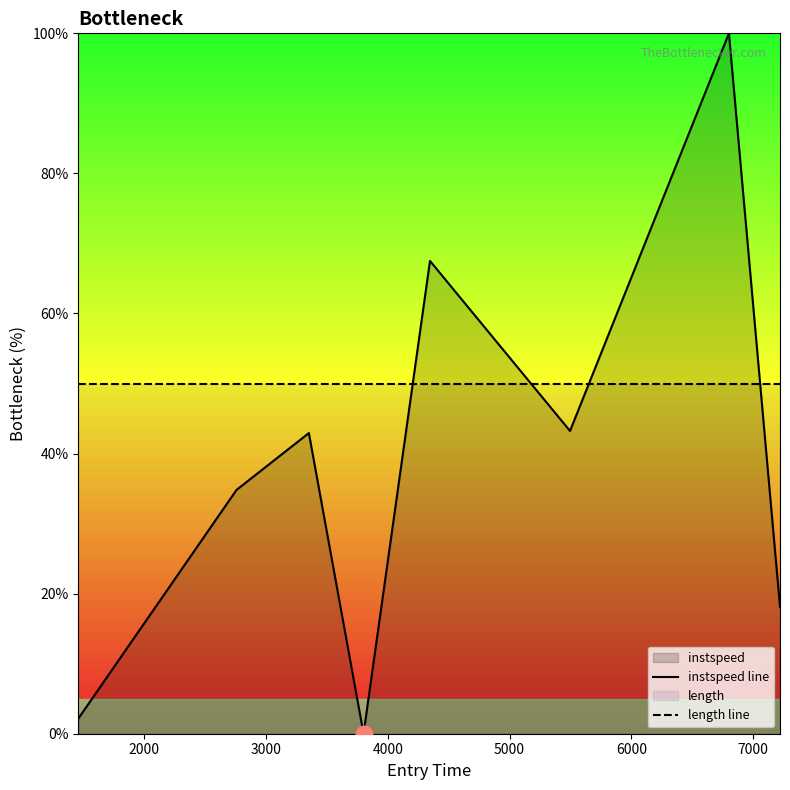

At how many categories does at least one series exceed 65?

2